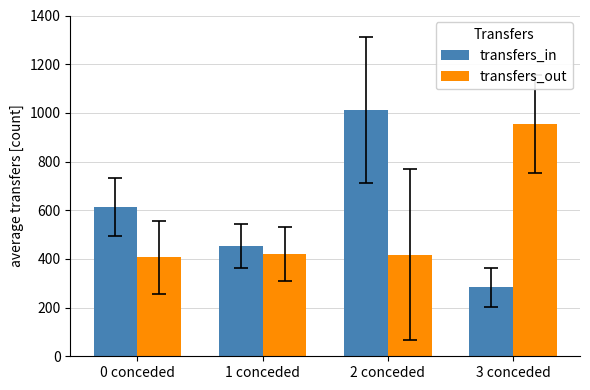

What is the sum of all transfers_in values?

2363.3